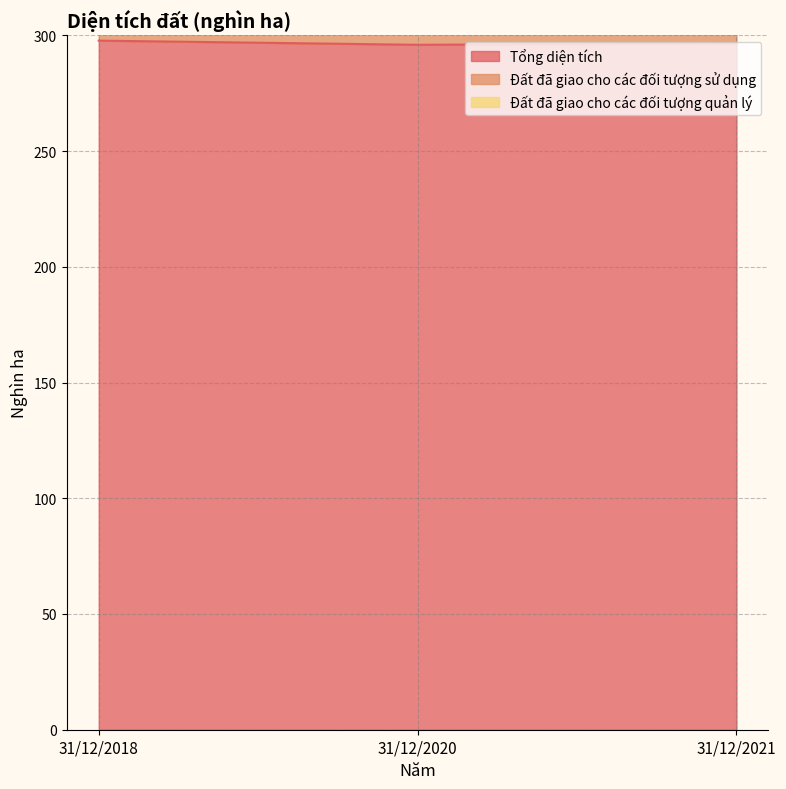

Rank the series by their maximum value, from highest to lowest.

Đất đã giao cho các đối tượng sử dụng, Tổng diện tích